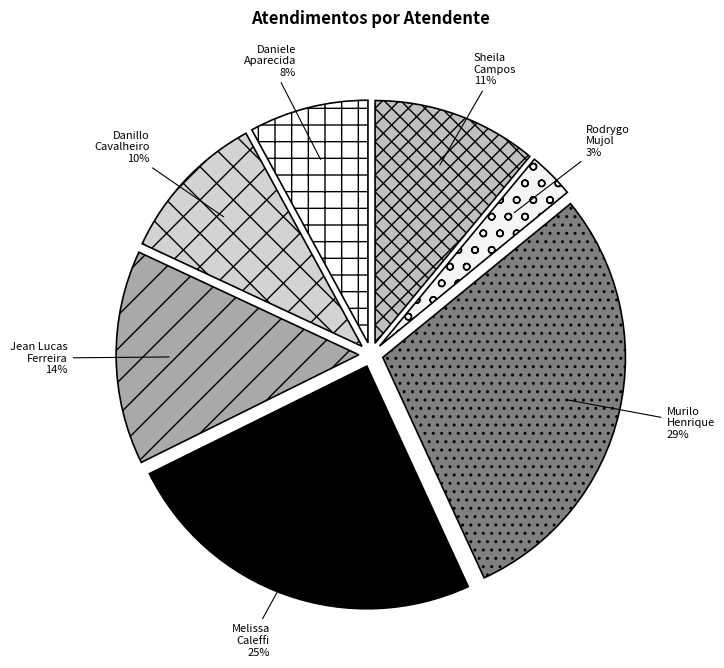

Do Rodrygo Mujol and Danillo Cavalheiro together represent more than half of the pie?

No